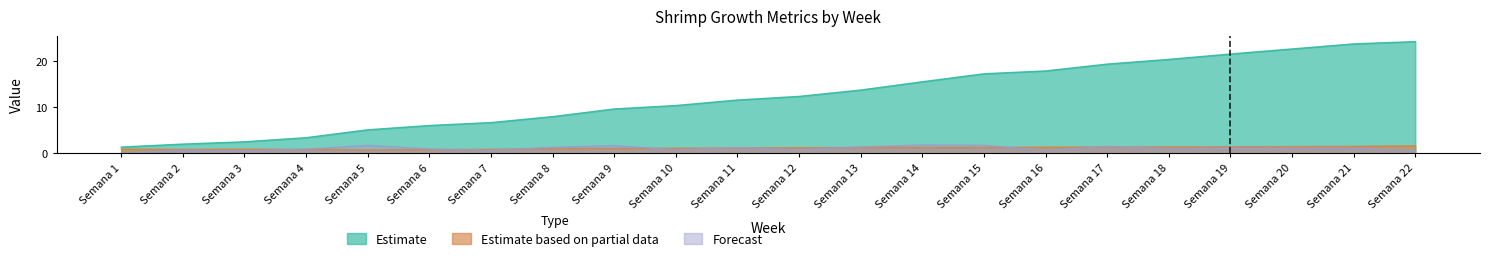

Which series has the largest range (max minus min)?

Estimate